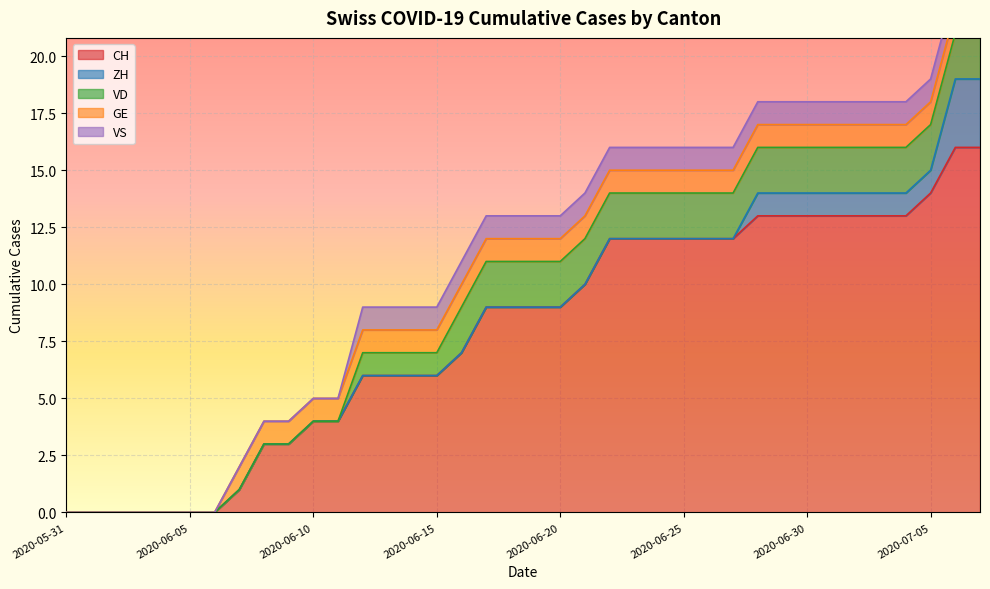

What is the label of the 33rd point from the right?

2020-06-05